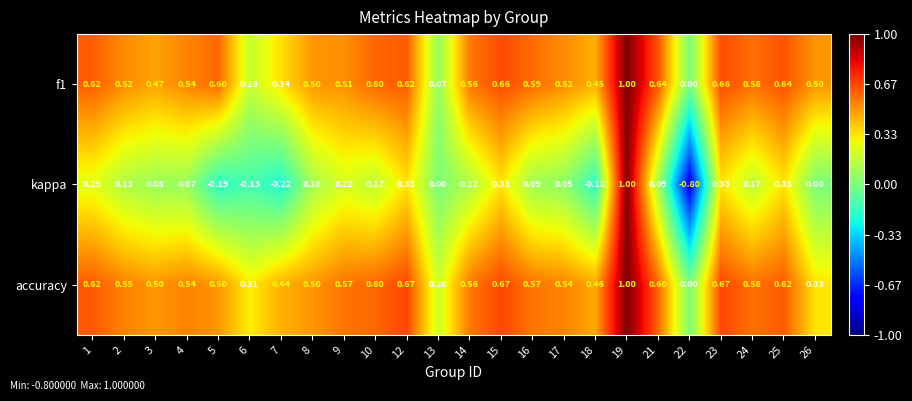

How many series are shown in this chart?

3